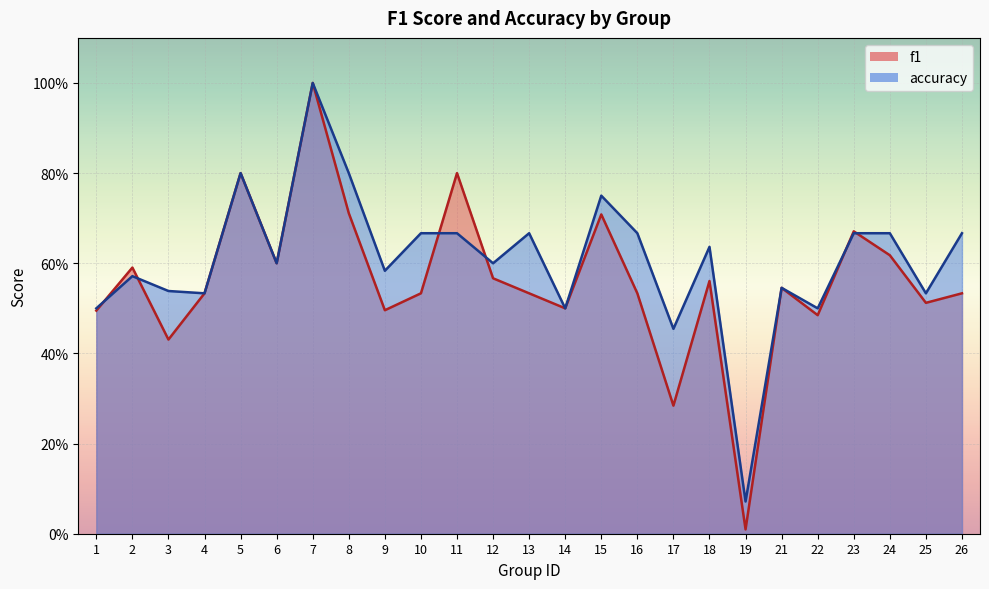

What is the maximum value shown in the chart?

1.0